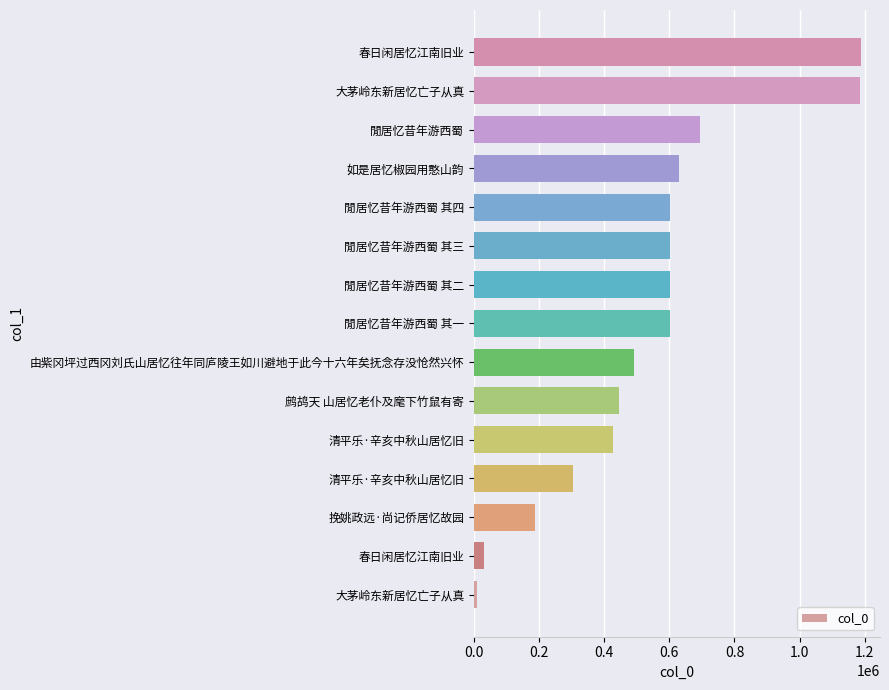

What is the greatest value displayed?

1187644